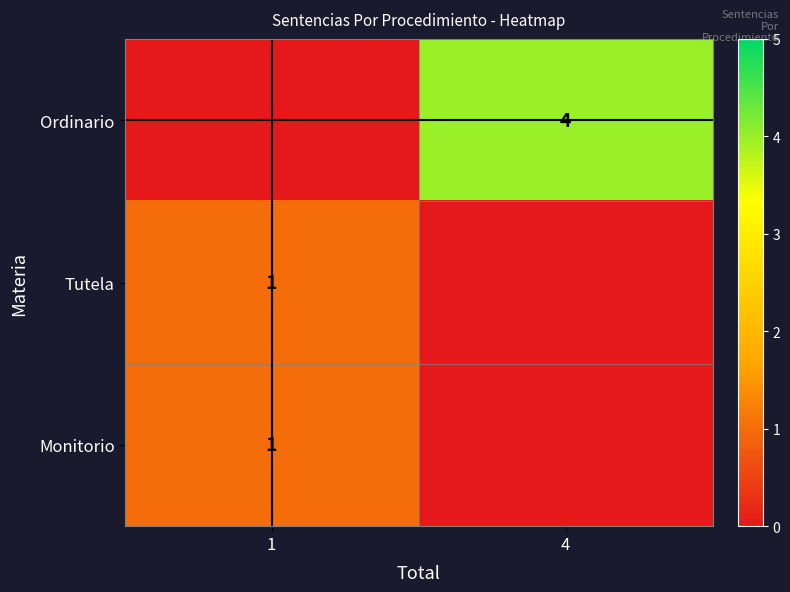

Is the value of Monitorio at 1 greater than the value of Ordinario at 4?

No